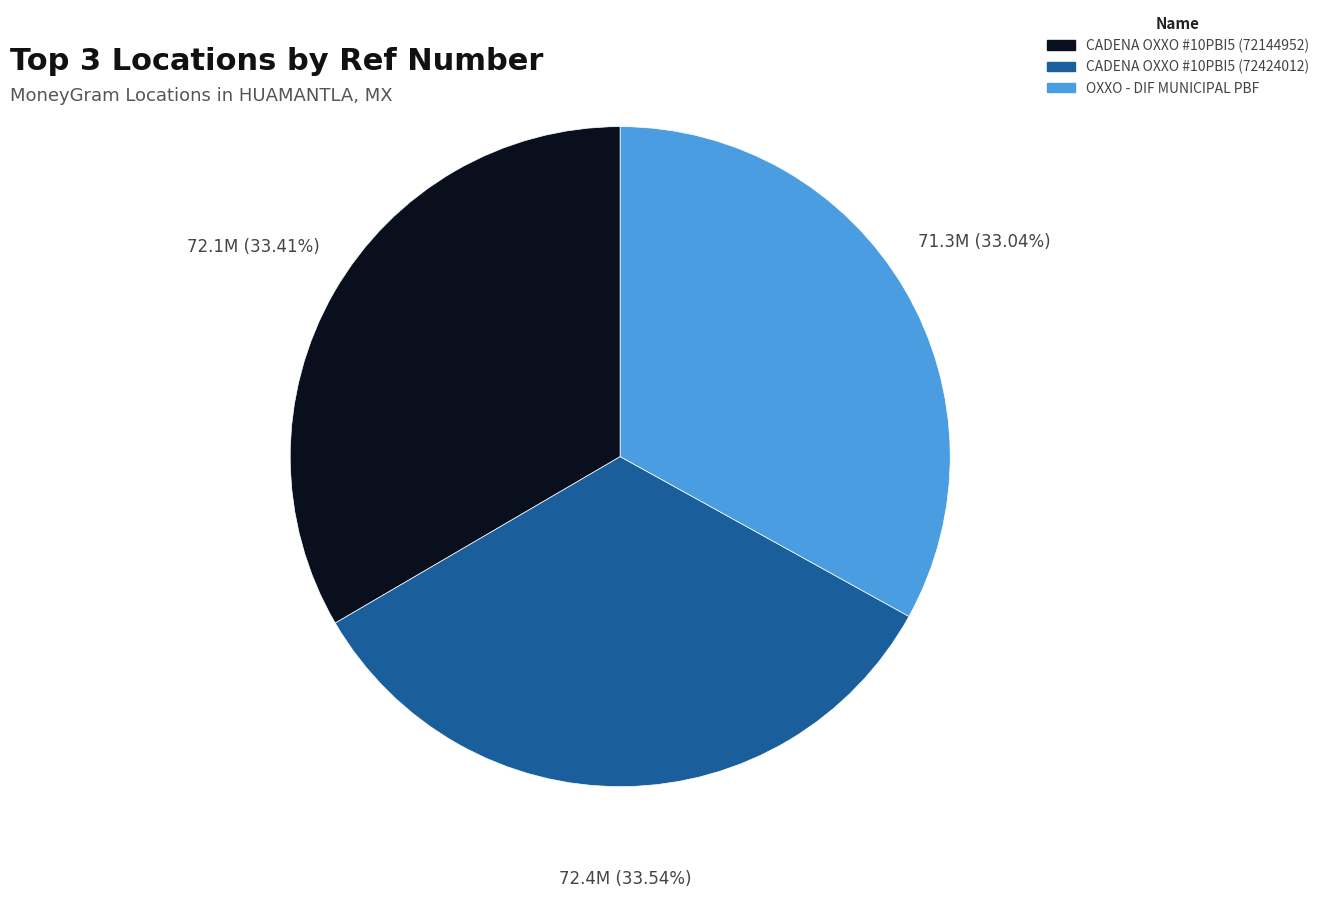

How many slices are in this pie chart?

3